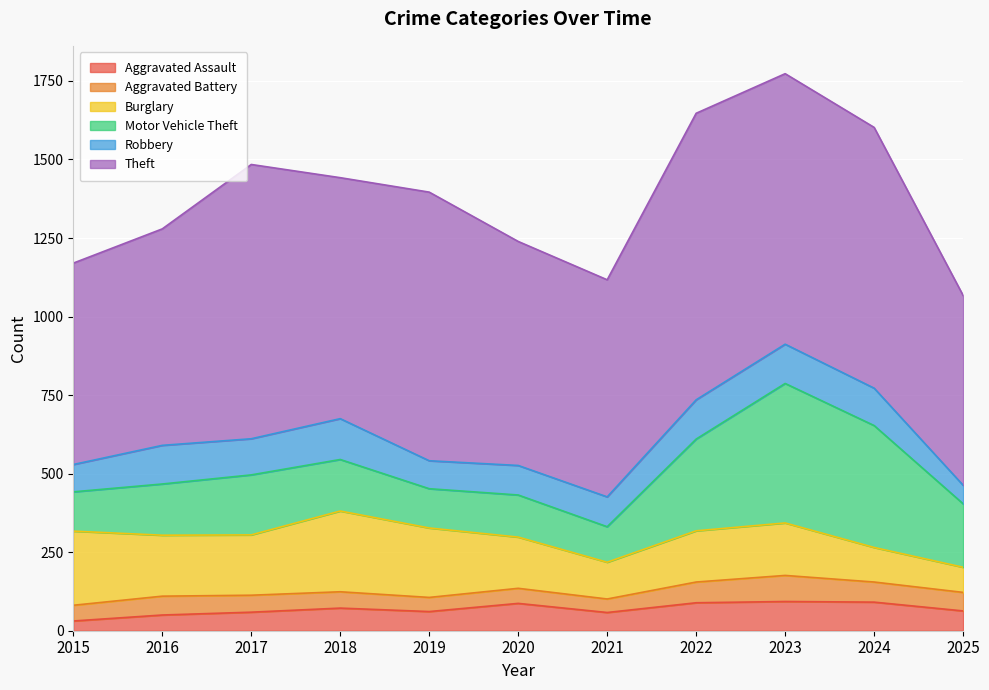

Which series changed the most between 2017 and 2020?

Theft